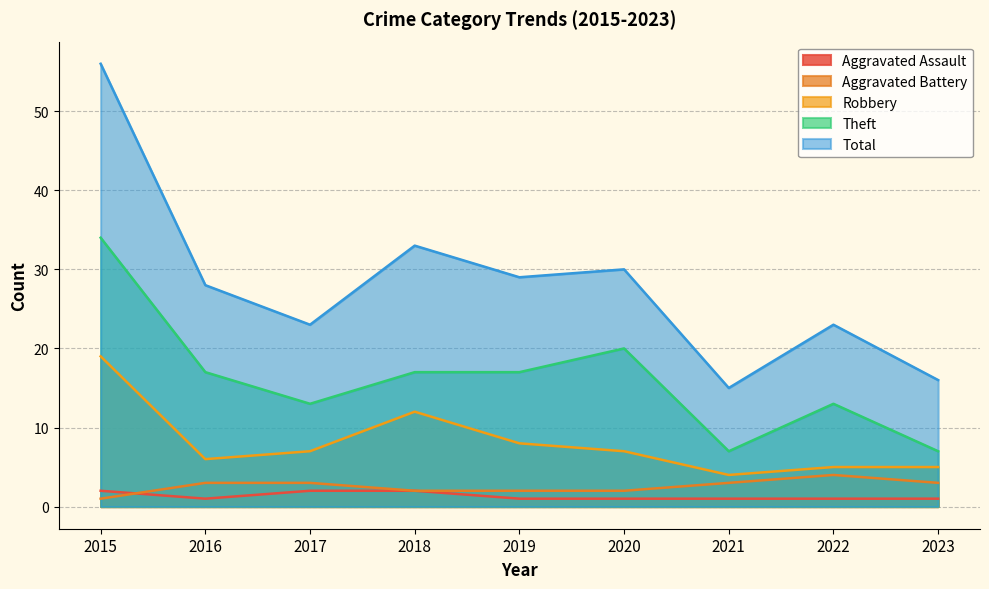

Reading left to right, what are all the values shown in this chart?

Aggravated Assault: 2	1	2	2	1	1	1	1	1
Aggravated Battery: 1	3	3	2	2	2	3	4	3
Robbery: 19	6	7	12	8	7	4	5	5
Theft: 34	17	13	17	17	20	7	13	7
Total: 56	28	23	33	29	30	15	23	16